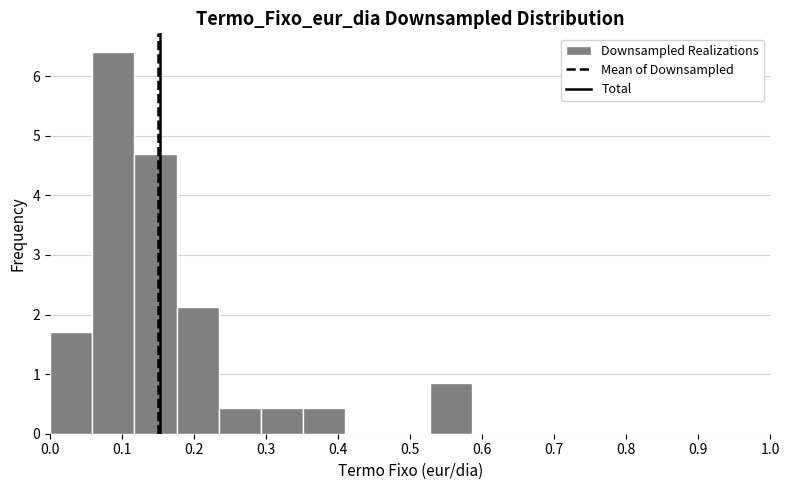

Reading left to right, list every bar in this chart as the range it spans on the x-axis followed by its height. Neither the bar edges nor the heights are printed on the chart, so give them approximately, as read against the axes.

0.00 to 0.06: 1.7
0.06 to 0.12: 6.4
0.12 to 0.18: 4.7
0.18 to 0.23: 2.1
0.23 to 0.29: 0.4
0.29 to 0.35: 0.4
0.35 to 0.41: 0.4
0.41 to 0.47: 0
0.47 to 0.53: 0
0.53 to 0.59: 0.9